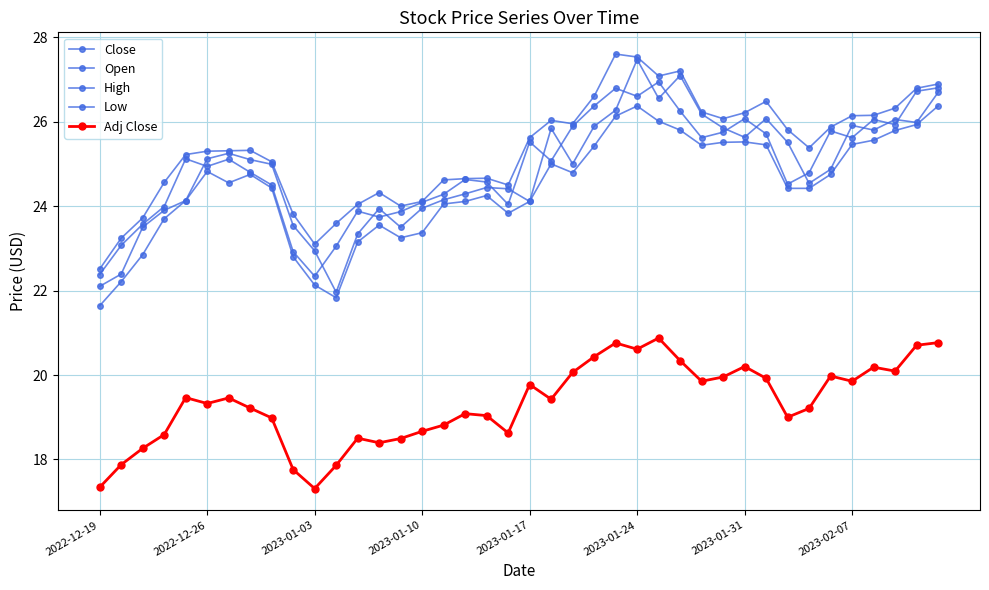

At how many categories does at least one series exceed 26?

15